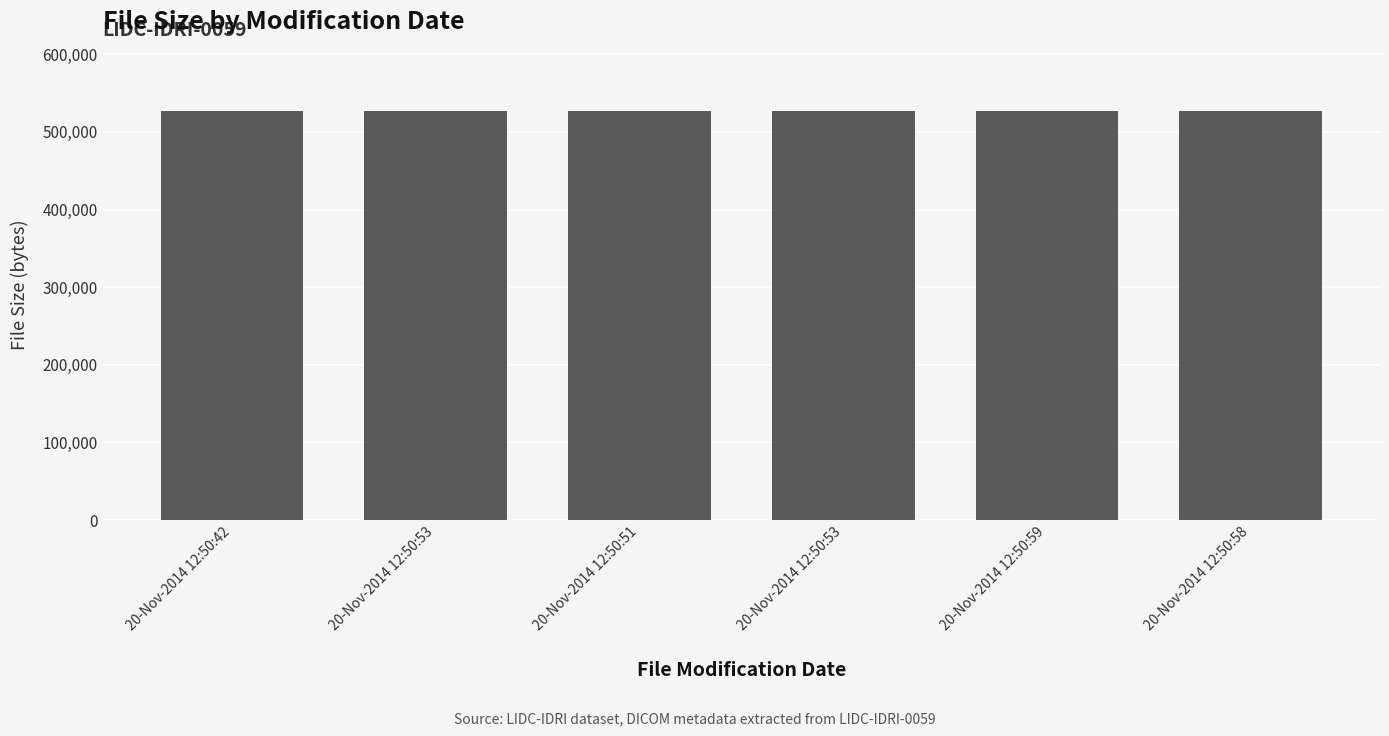

How many bars are there in total?

6